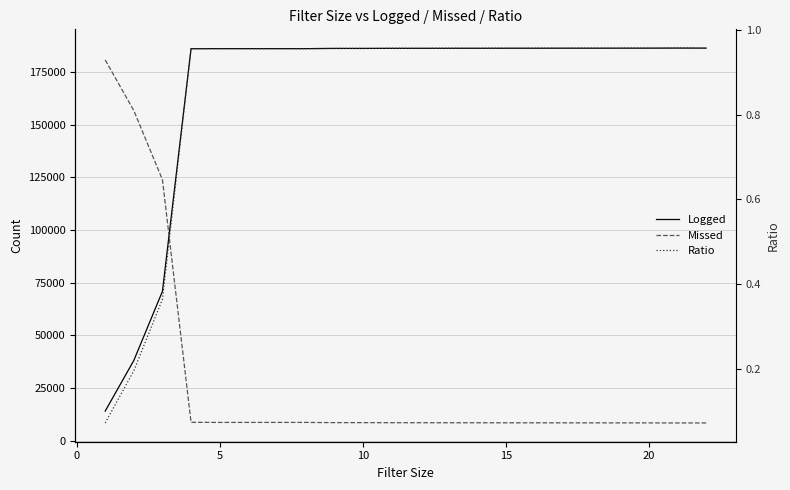

In Missed, how many points are lower than both neighbors (excluding endpoints)?

2